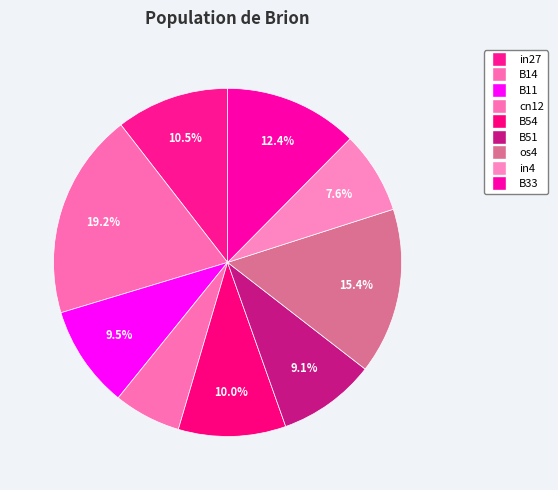

How many segments does this pie chart have?

9